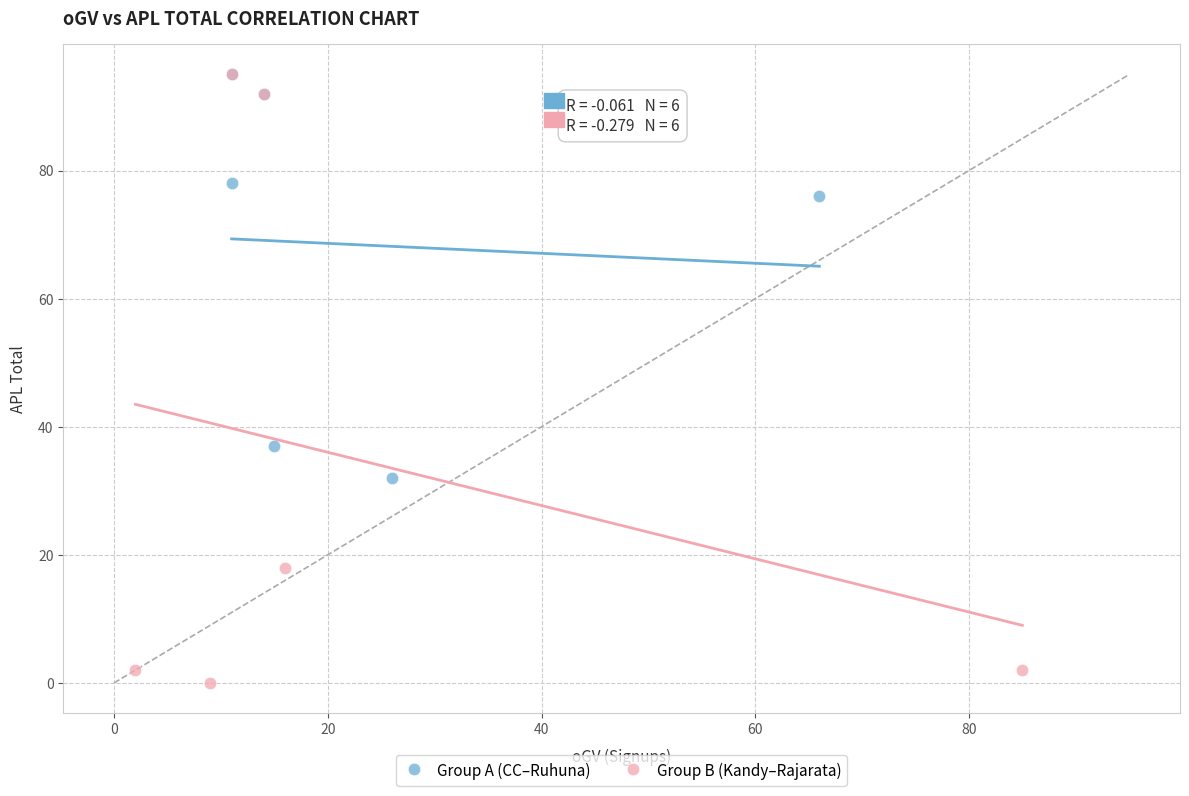

Which series has the largest Y range (max minus min)?

Group B (Kandy–Rajarata)